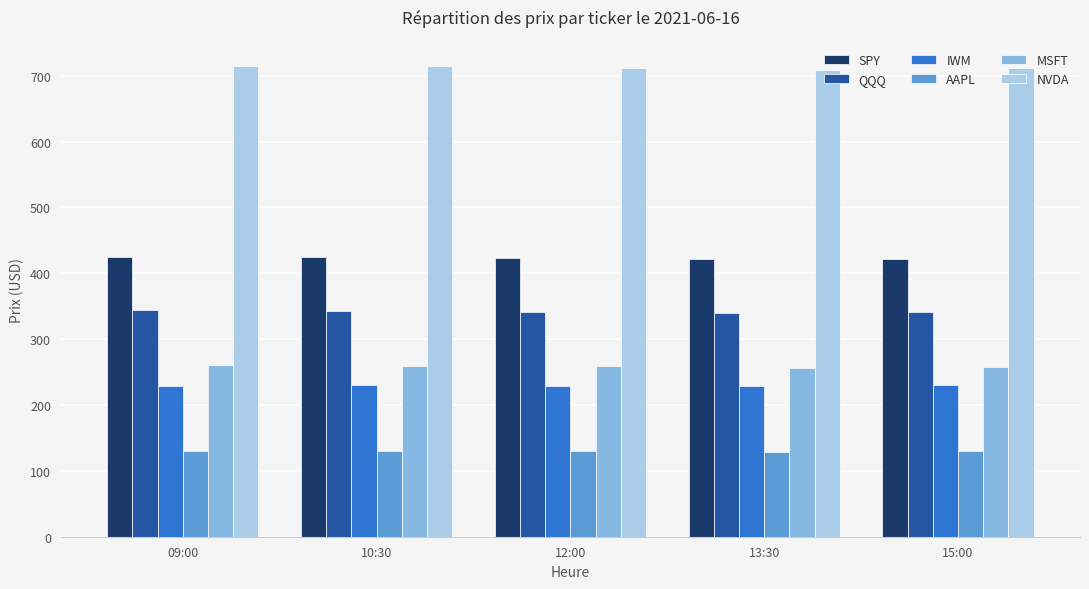

What is the average value of the MSFT series?

258.3